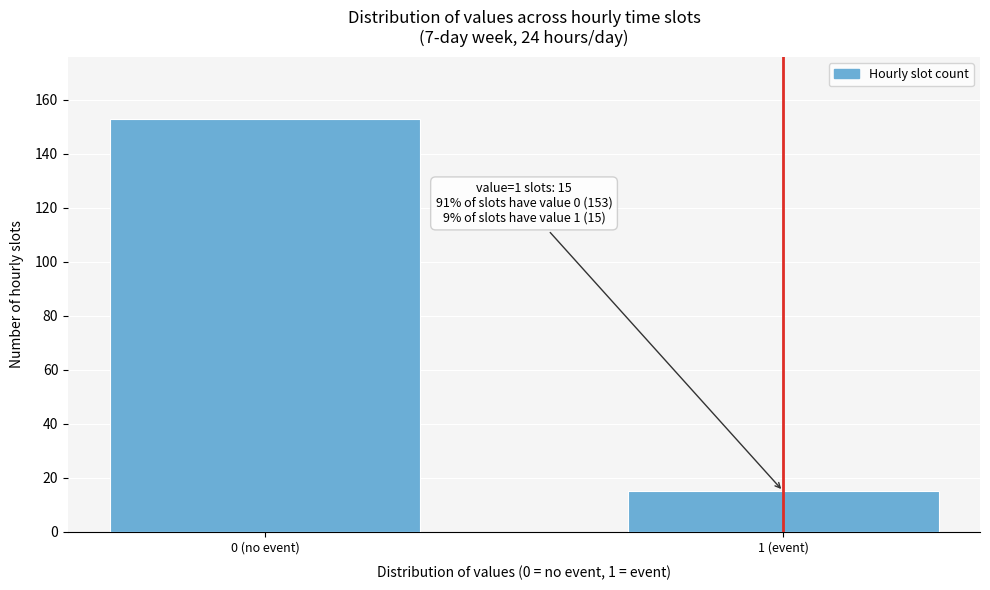

Reading left to right, list all the values displayed in this chart.

0 (no event)=153	1 (event)=15